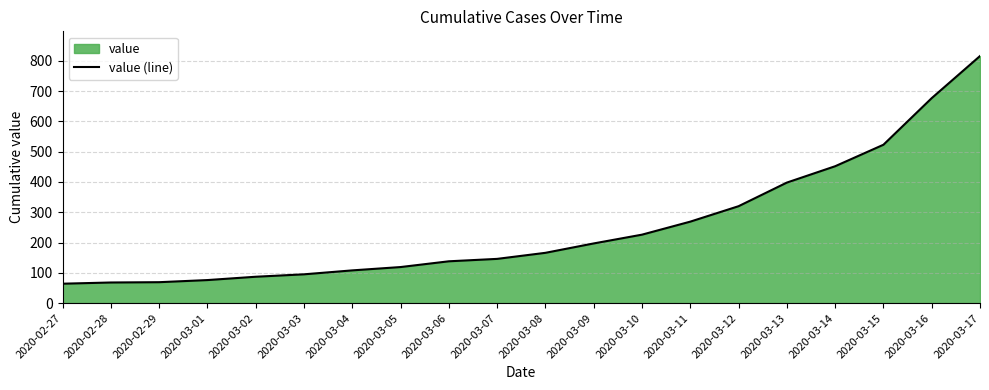

What is the greatest value displayed?

816